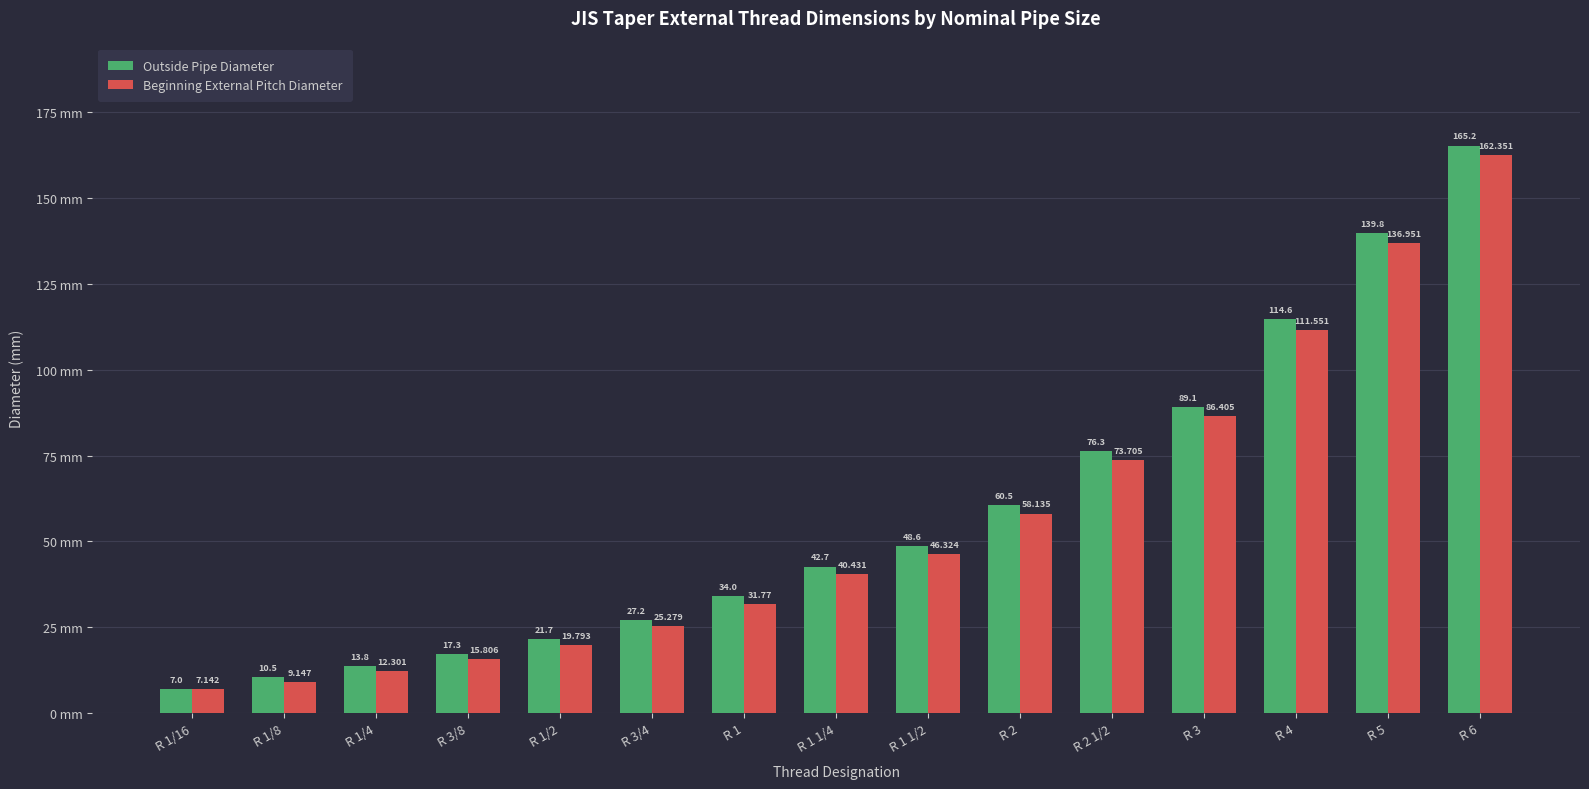

Which series has the largest total across all categories?

Outside Pipe Diameter